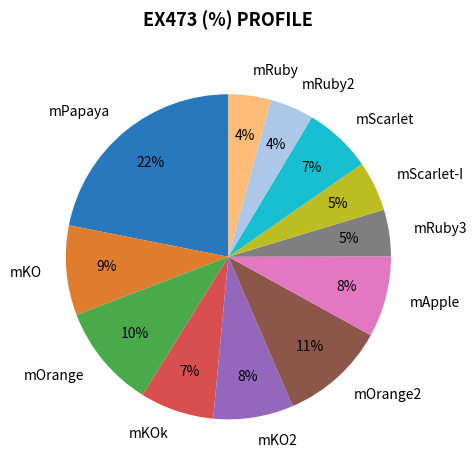

How many segments does this pie chart have?

12